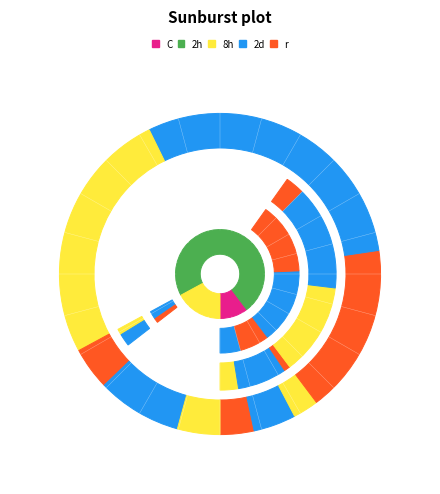

Between 18_count and 19, which is larger?

19